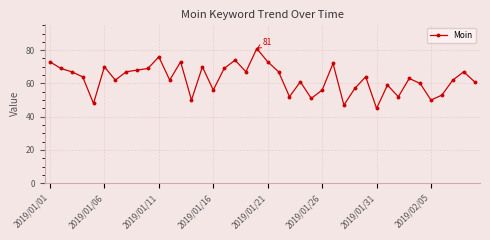

What is the maximum value shown in the chart?

81